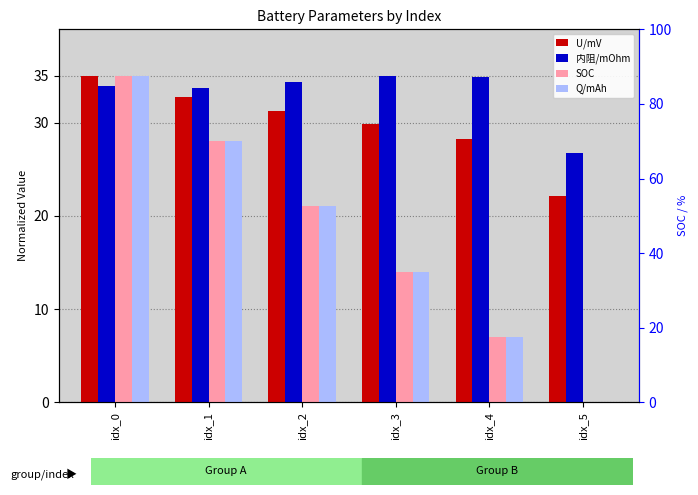

Is the value of U/mV at idx_2 greater than the value of SOC at idx_5?

Yes